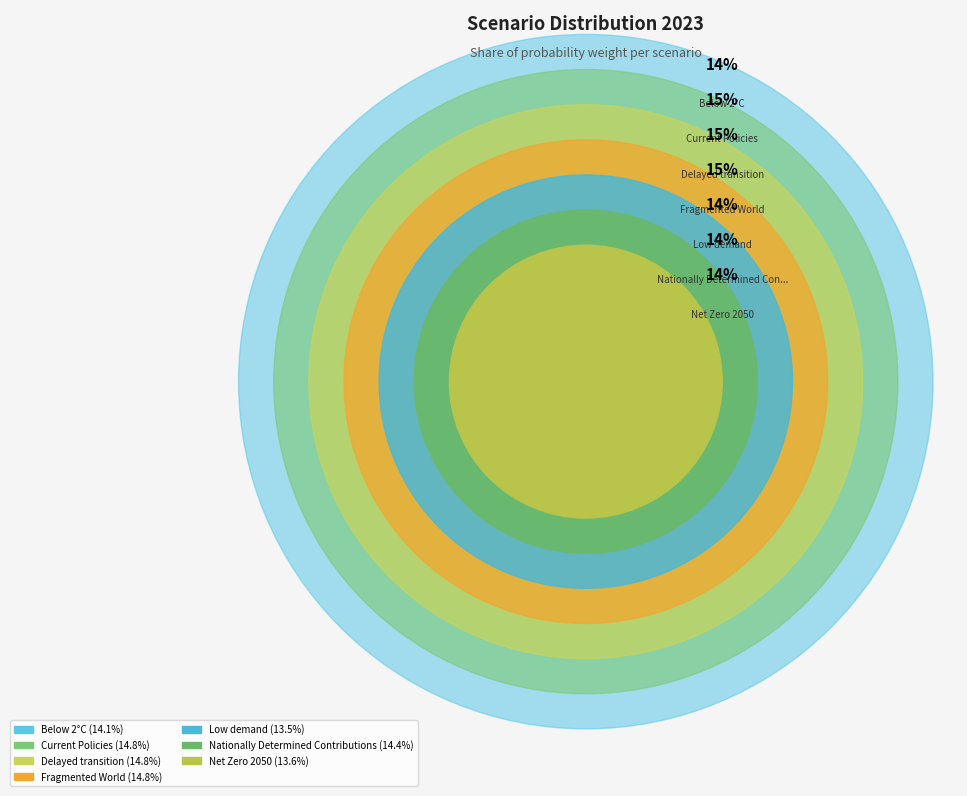

Count the number of slices in the pie.

7